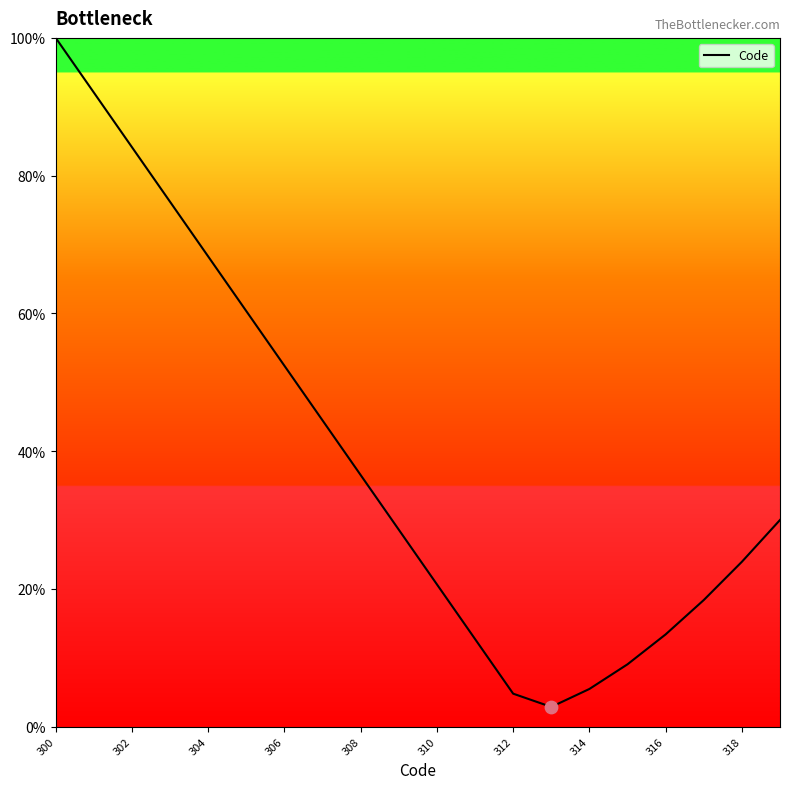

What is the maximum value shown in the chart?

100.0